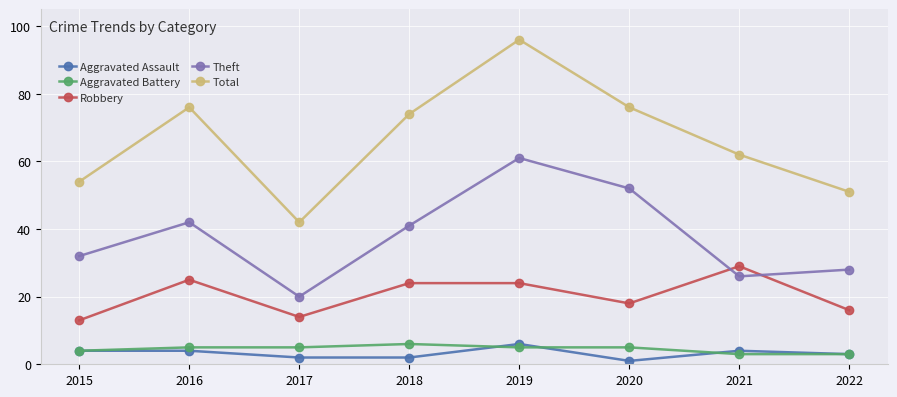

How many lines are shown in the chart?

5